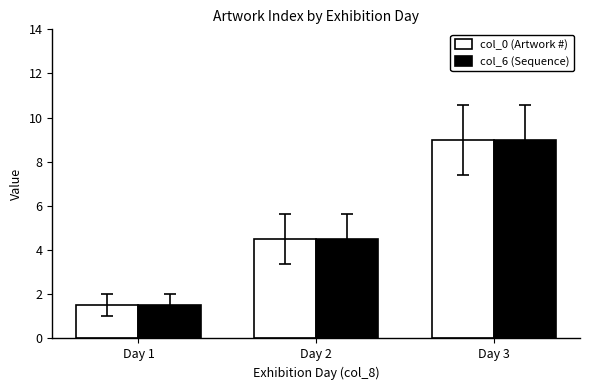

How many data points does each series have?

3